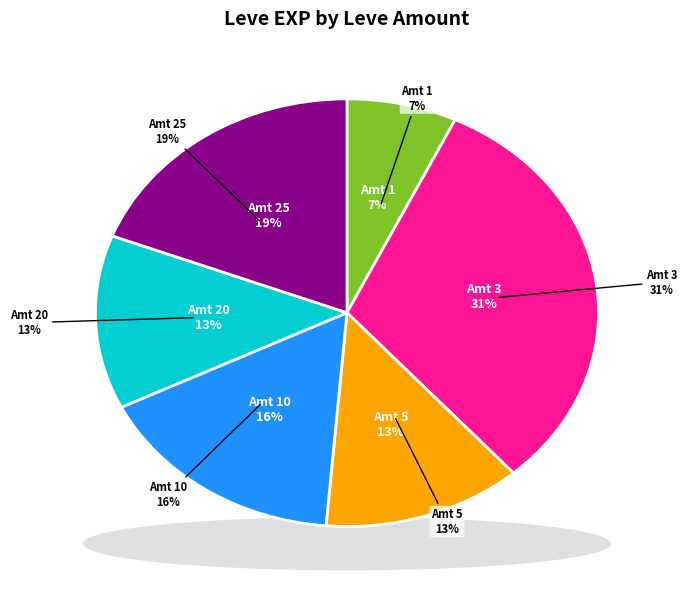

What is the change in value from 3 to 5?

-24490